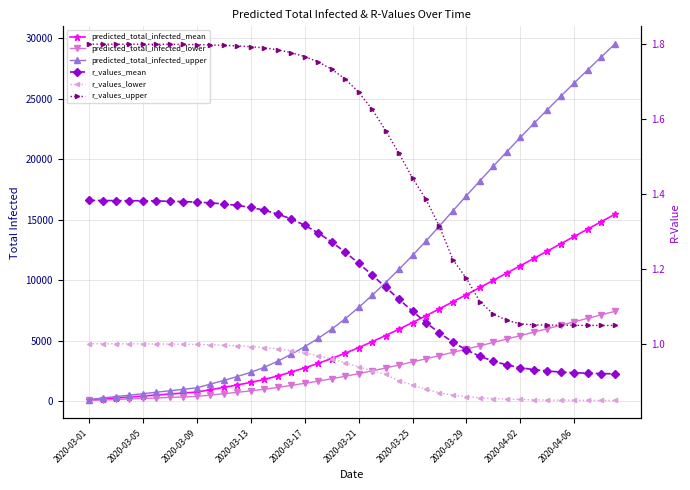

Which has a higher value, 2020-03-05 or 2020-03-21?

2020-03-21